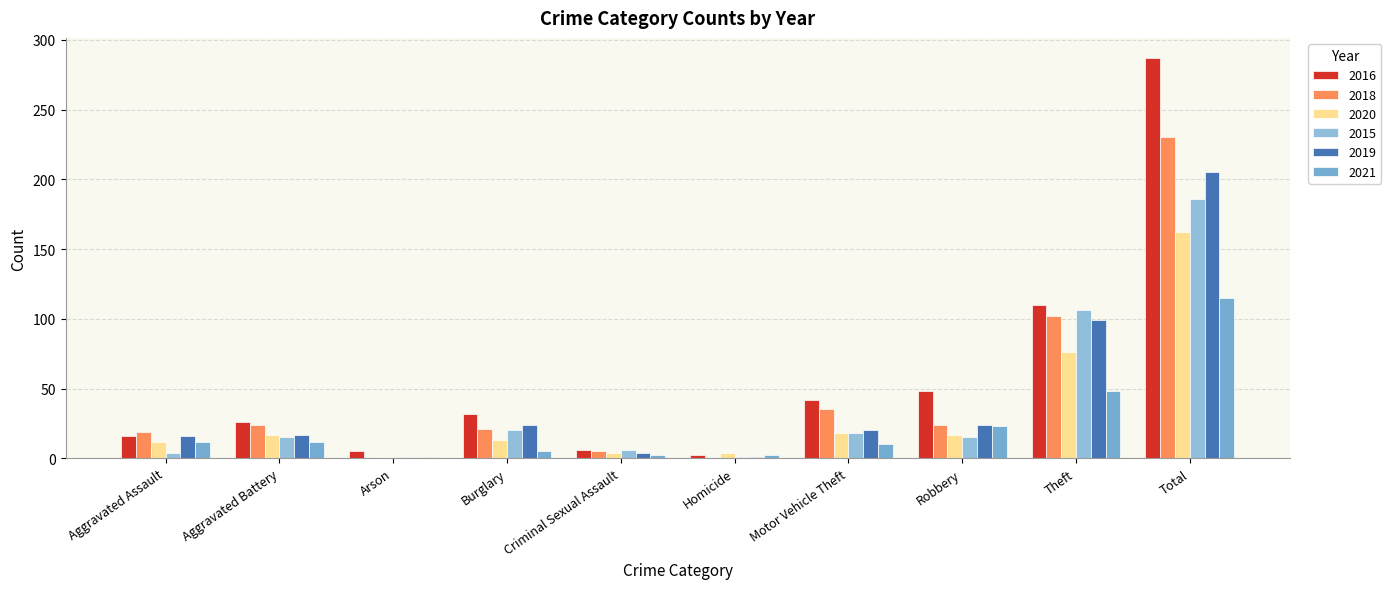

Reading left to right, transcribe all the data shown in this chart.

2016: Aggravated Assault=16	Aggravated Battery=26	Arson=5	Burglary=32	Criminal Sexual Assault=6	Homicide=2	Motor Vehicle Theft=42	Robbery=48	Theft=110	Total=287
2018: Aggravated Assault=19	Aggravated Battery=24	Arson=0	Burglary=21	Criminal Sexual Assault=5	Homicide=0	Motor Vehicle Theft=35	Robbery=24	Theft=102	Total=230
2020: Aggravated Assault=12	Aggravated Battery=17	Arson=1	Burglary=13	Criminal Sexual Assault=4	Homicide=4	Motor Vehicle Theft=18	Robbery=17	Theft=76	Total=162
2015: Aggravated Assault=4	Aggravated Battery=15	Arson=1	Burglary=20	Criminal Sexual Assault=6	Homicide=1	Motor Vehicle Theft=18	Robbery=15	Theft=106	Total=186
2019: Aggravated Assault=16	Aggravated Battery=17	Arson=0	Burglary=24	Criminal Sexual Assault=4	Homicide=1	Motor Vehicle Theft=20	Robbery=24	Theft=99	Total=205
2021: Aggravated Assault=12	Aggravated Battery=12	Arson=1	Burglary=5	Criminal Sexual Assault=2	Homicide=2	Motor Vehicle Theft=10	Robbery=23	Theft=48	Total=115